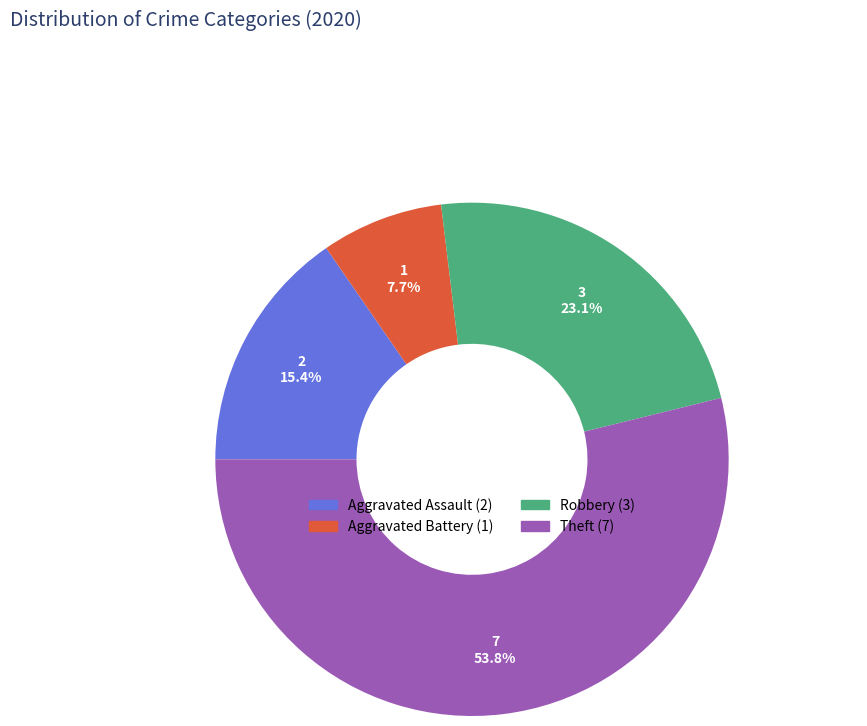

To the nearest percent, what percentage of the pie is Theft?

54%